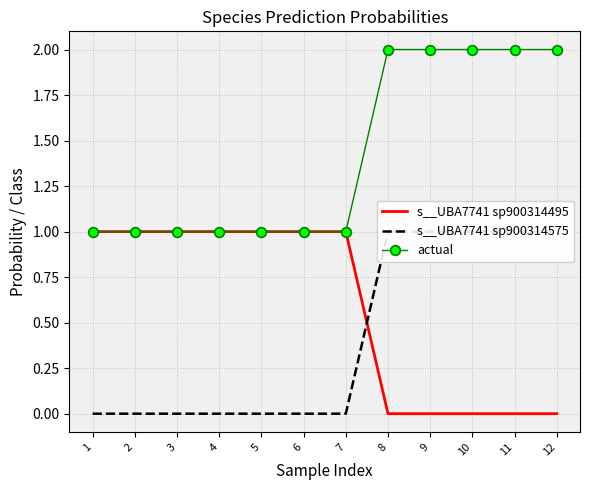

True or false: s__UBA7741 sp900314495 and s__UBA7741 sp900314575 cross at least once.

True